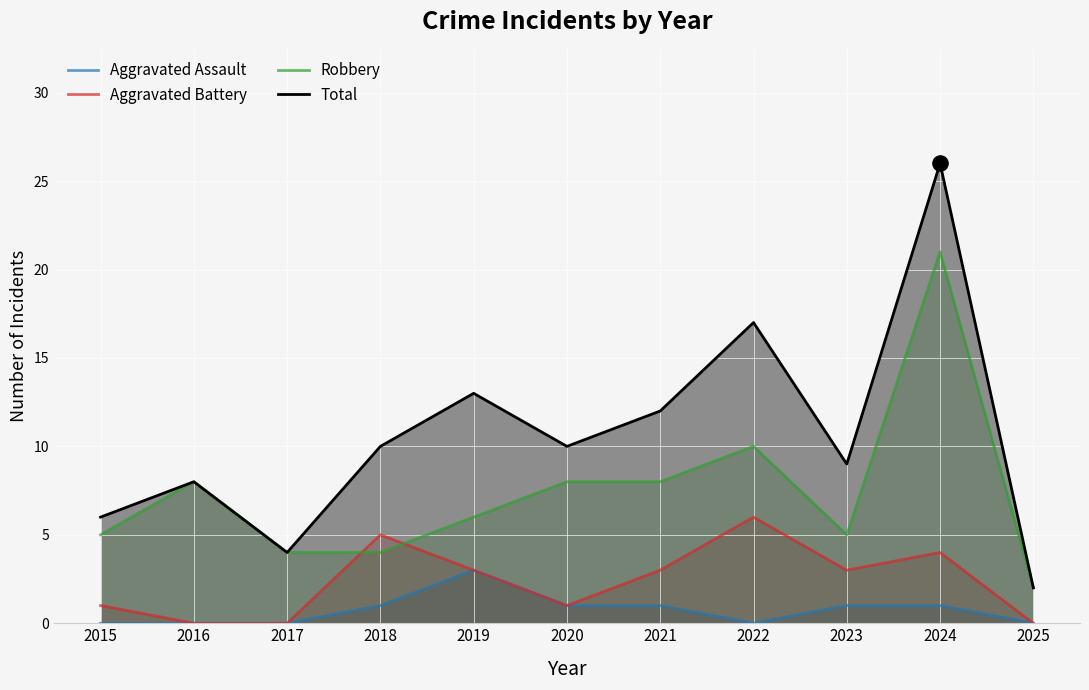

Which series contains the lowest Y value?

Aggravated Assault